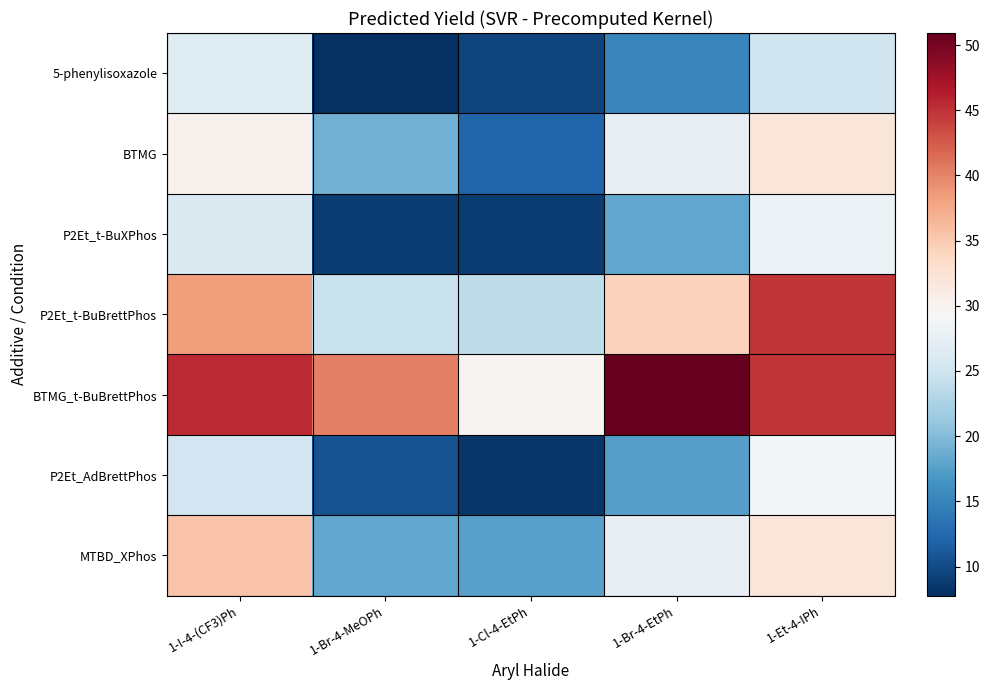

Reading left to right, what are all the values shown in this chart?

5-phenylisoxazole: 1-I-4-(CF3)Ph=26.8	1-Br-4-MeOPh=7.8	1-Cl-4-EtPh=9.3	1-Br-4-EtPh=15.2	1-Et-4-IPh=25.1
BTMG: 1-I-4-(CF3)Ph=30.4	1-Br-4-MeOPh=18.9	1-Cl-4-EtPh=12.0	1-Br-4-EtPh=27.6	1-Et-4-IPh=31.9
P2Et_t-BuXPhos: 1-I-4-(CF3)Ph=26.3	1-Br-4-MeOPh=8.9	1-Cl-4-EtPh=8.9	1-Br-4-EtPh=18.2	1-Et-4-IPh=28.1
P2Et_t-BuBrettPhos: 1-I-4-(CF3)Ph=38.4	1-Br-4-MeOPh=24.5	1-Cl-4-EtPh=23.9	1-Br-4-EtPh=34.3	1-Et-4-IPh=44.8
BTMG_t-BuBrettPhos: 1-I-4-(CF3)Ph=45.5	1-Br-4-MeOPh=40.3	1-Cl-4-EtPh=29.9	1-Br-4-EtPh=50.9	1-Et-4-IPh=44.8
P2Et_AdBrettPhos: 1-I-4-(CF3)Ph=25.2	1-Br-4-MeOPh=10.6	1-Cl-4-EtPh=8.4	1-Br-4-EtPh=17.4	1-Et-4-IPh=28.9
MTBD_XPhos: 1-I-4-(CF3)Ph=35.4	1-Br-4-MeOPh=18.1	1-Cl-4-EtPh=17.6	1-Br-4-EtPh=27.6	1-Et-4-IPh=31.9